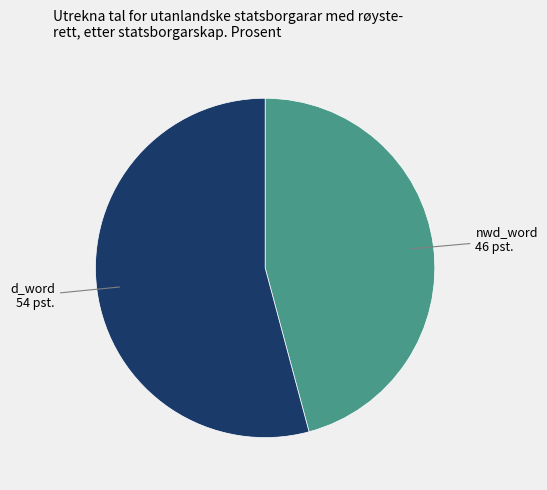

Which has a higher value, nwd_word or d_word?

d_word